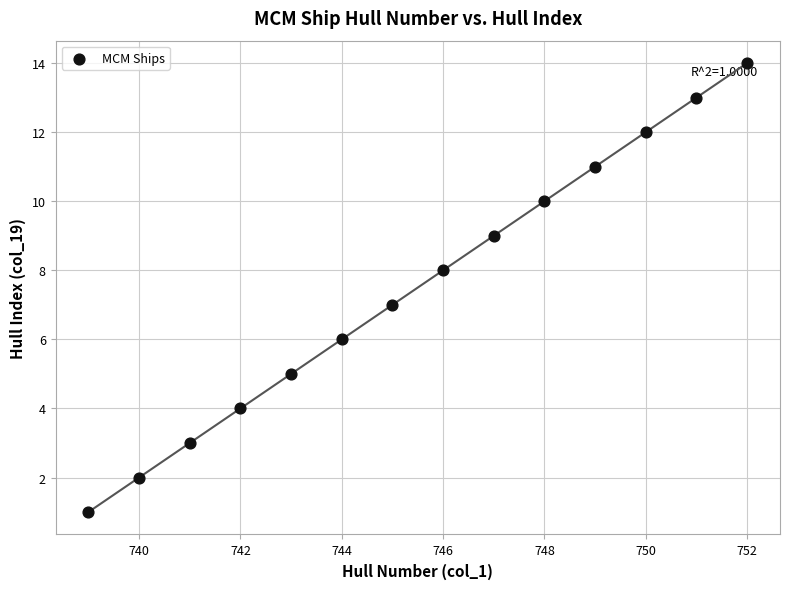

What is the range of X values (max minus min)?

13